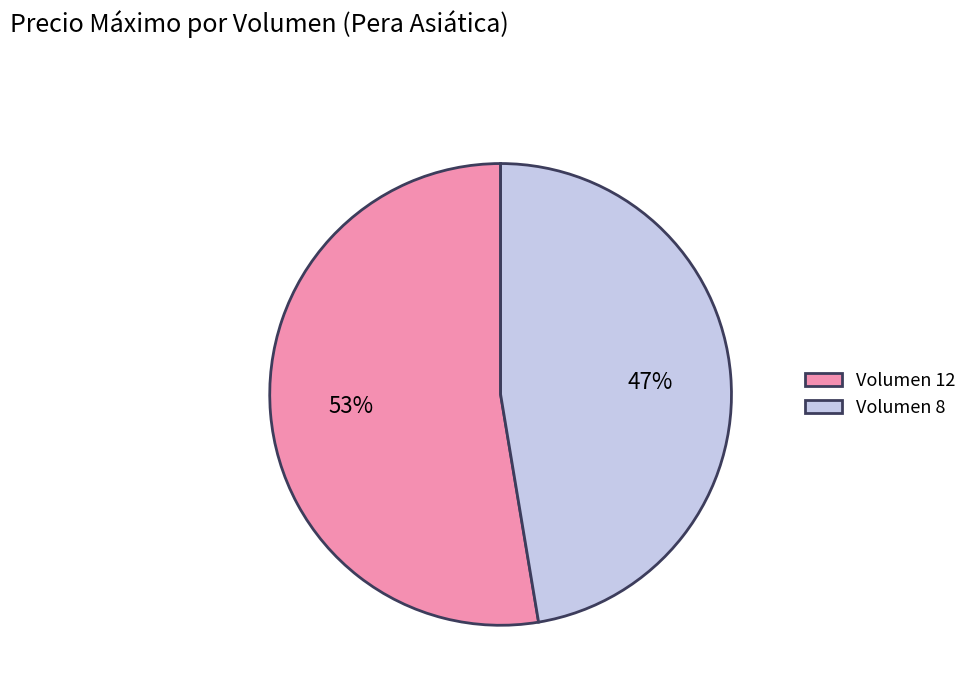

What is the ratio of the value at Volumen 8 to the value at Volumen 12?

0.9